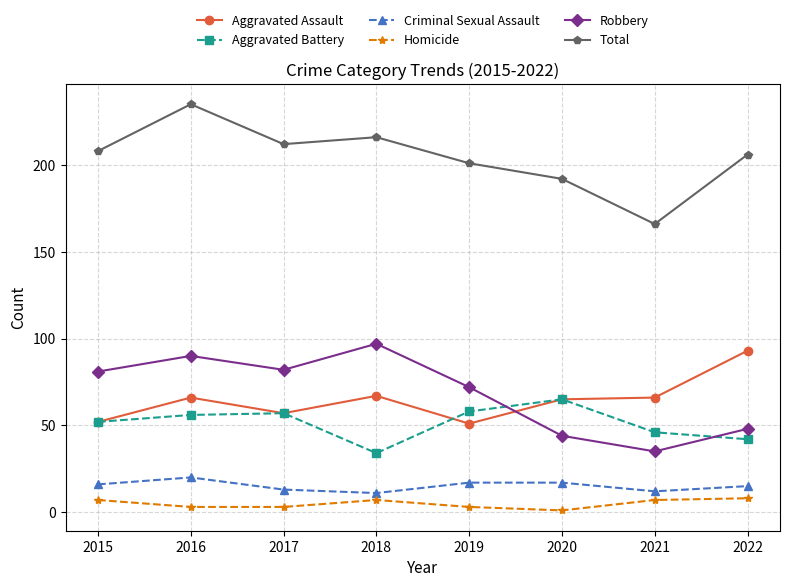

True or false: Total and Aggravated Battery cross at least once.

False